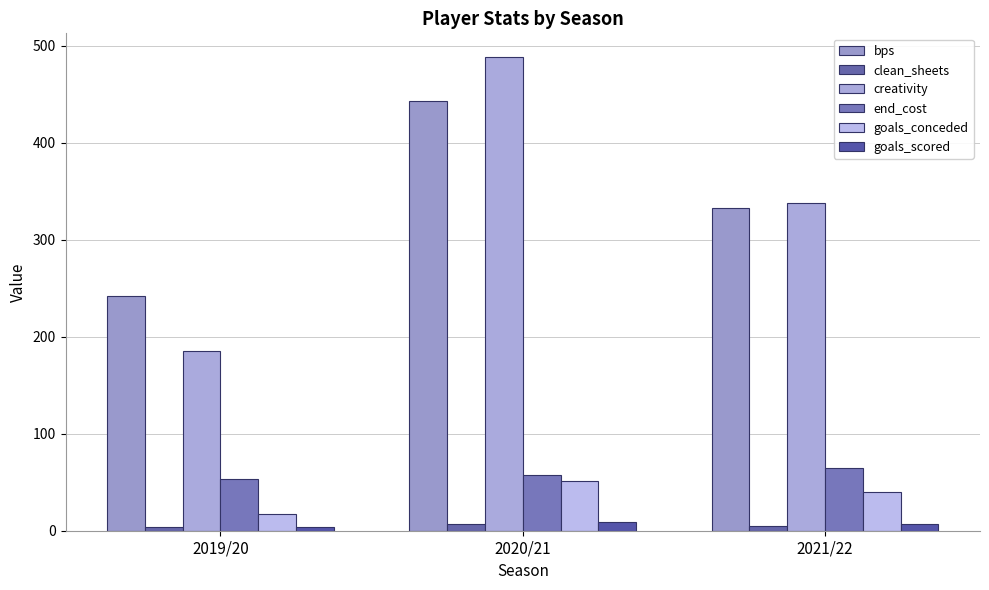

How many values in the creativity series exceed 337?

2